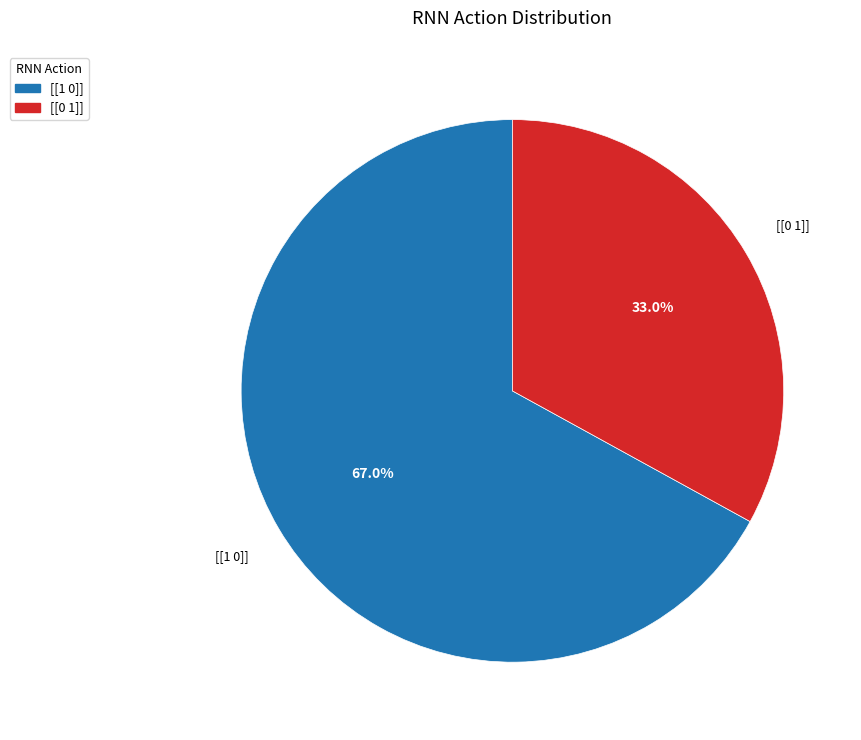

To the nearest percent, what is the average slice percentage?

50%